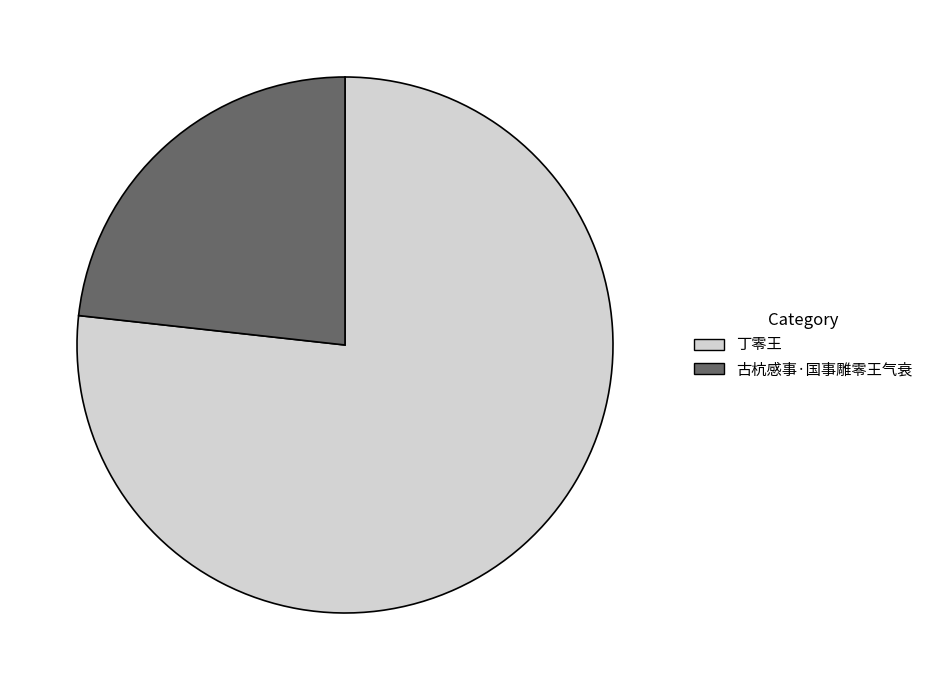

Does 古杭感事·国事雕零王气衰 represent more than half of the total?

No